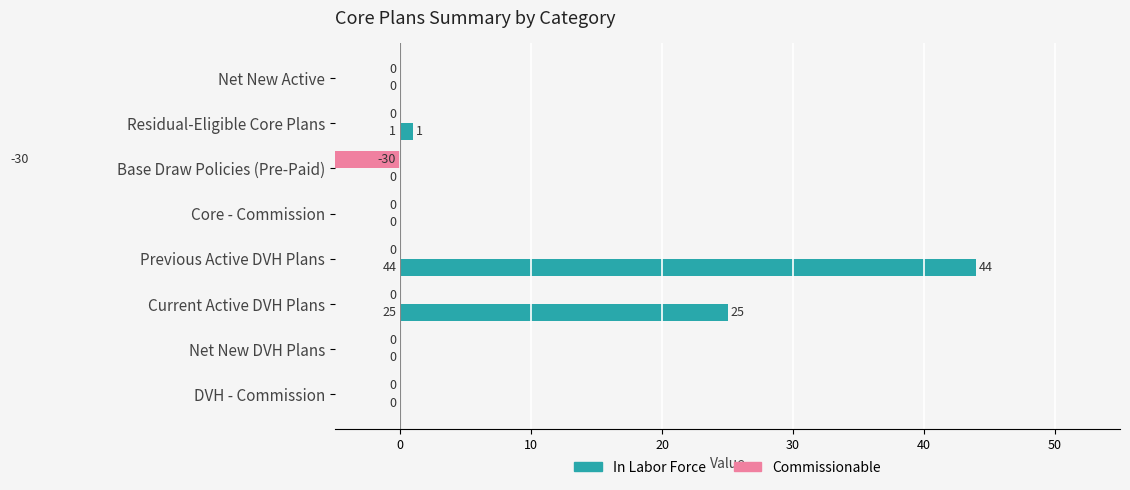

How many bars are there in total?

16